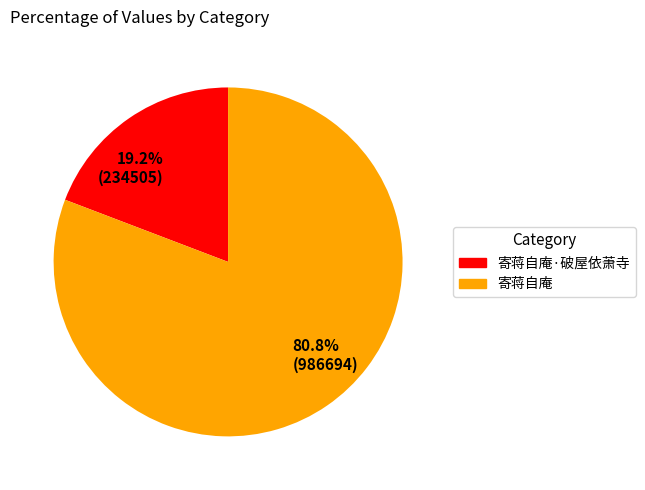

Which category has the biggest portion of the pie?

80.8% (986694)